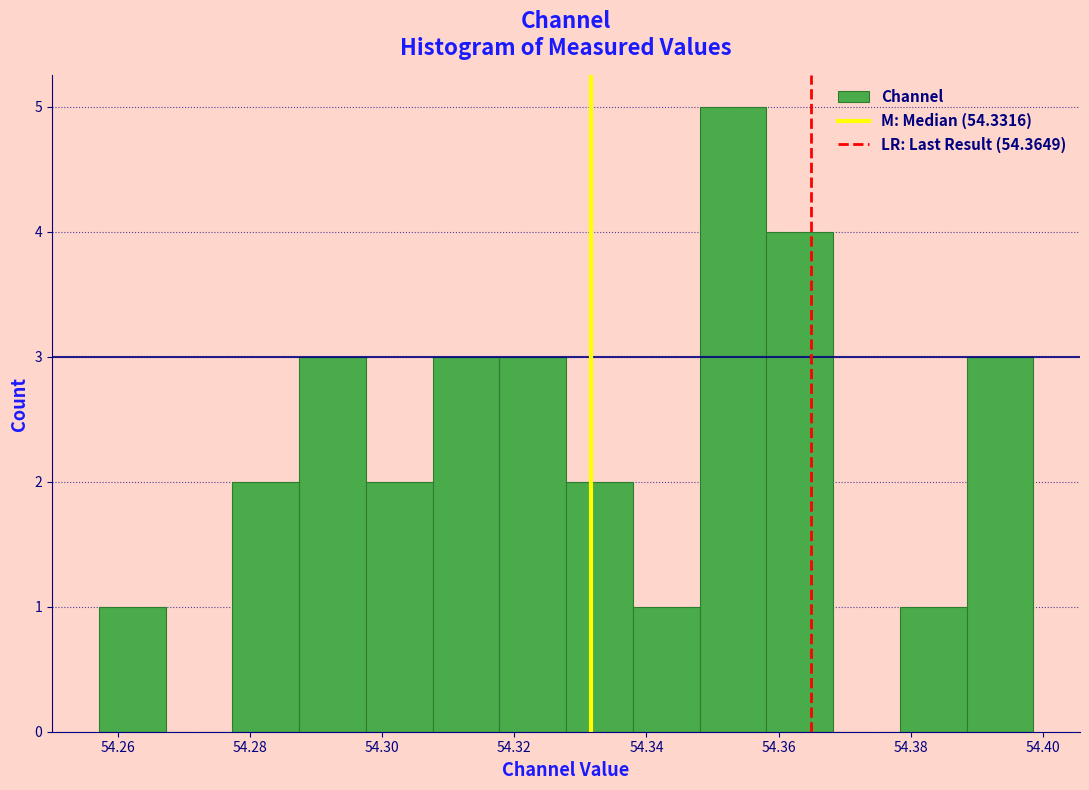

Reading left to right, list every bar in this chart as the range it spans on the x-axis followed by its height. Neither the bar edges nor the heights are printed on the chart, so give them approximately, as read against the axes.

54.258 to 54.268: 1
54.268 to 54.278: 0
54.278 to 54.288: 2
54.288 to 54.298: 3
54.298 to 54.308: 2
54.308 to 54.318: 3
54.318 to 54.328: 3
54.328 to 54.338: 2
54.338 to 54.348: 1
54.348 to 54.358: 5
54.358 to 54.368: 4
54.368 to 54.378: 0
54.378 to 54.388: 1
54.388 to 54.398: 3